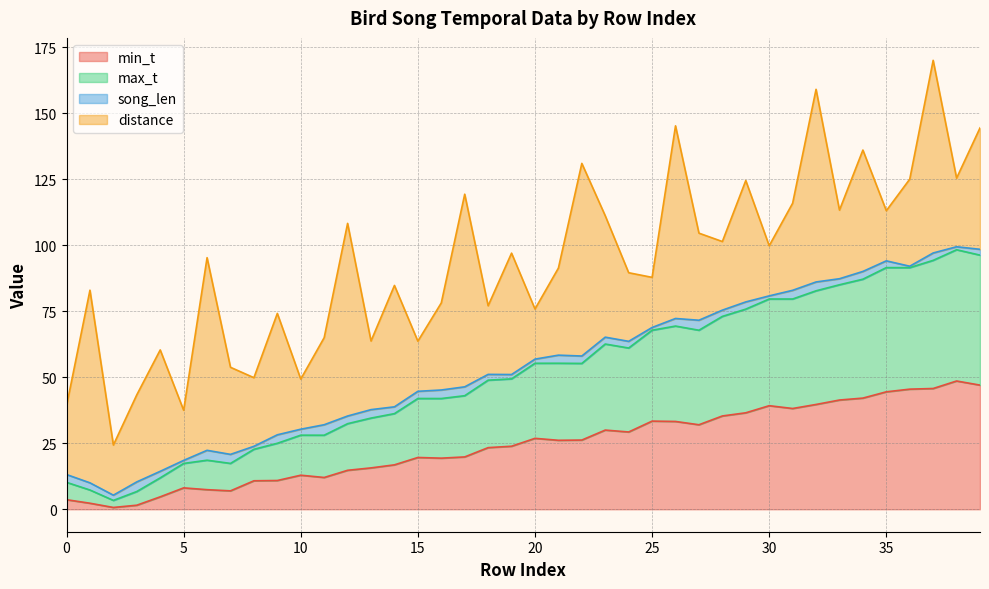

Does the chart display data point markers on the line(s)?

No